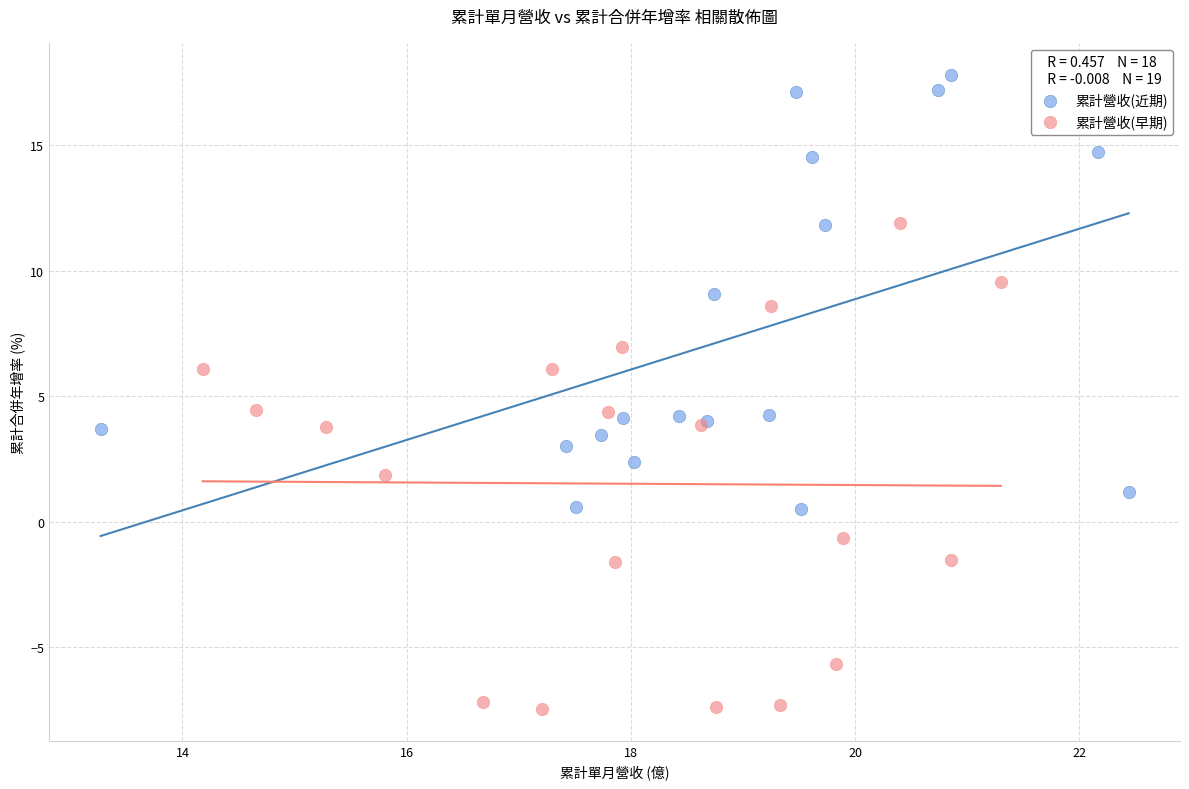

What are all the series names shown in the legend?

累計營收(近期), 累計營收(早期)